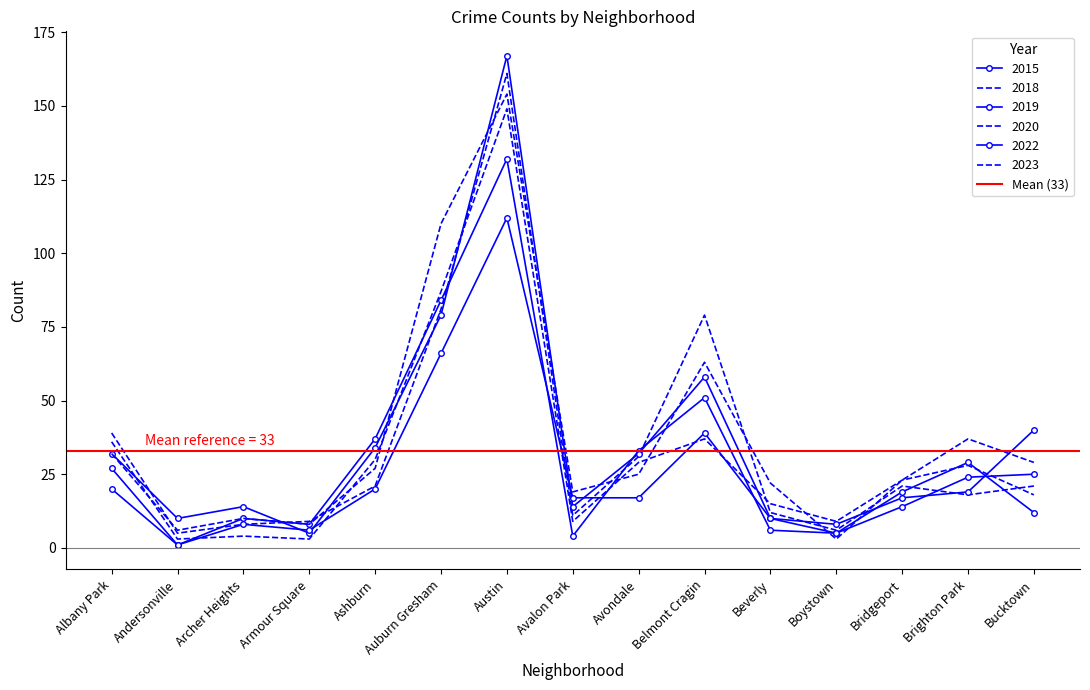

Which has a higher value, Brighton Park or Avalon Park?

Brighton Park